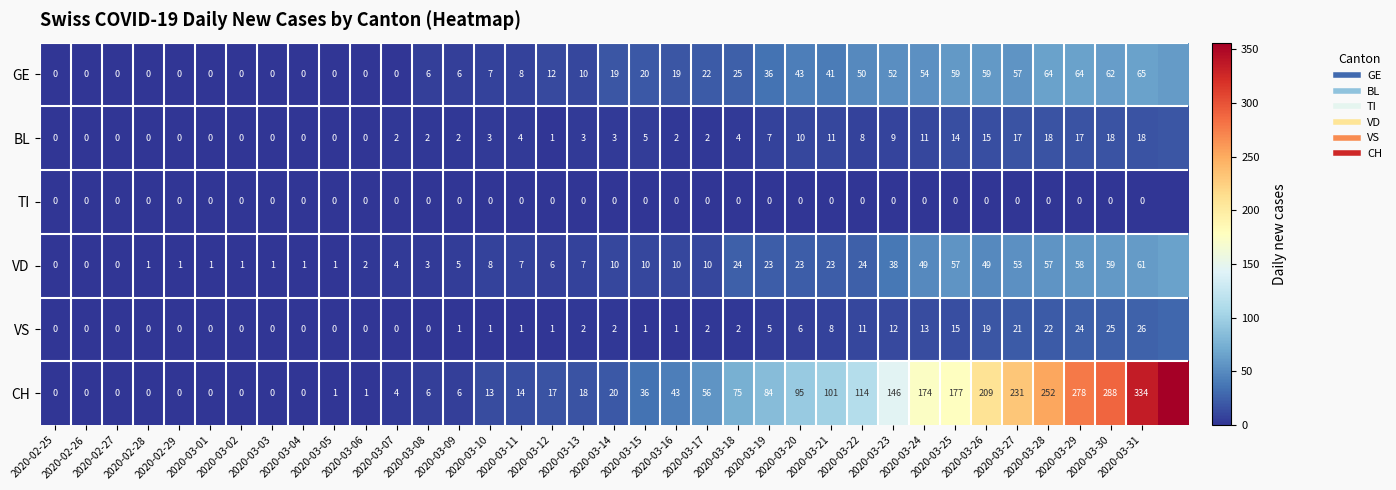

At which label does CH first exceed 20?

2020-03-15